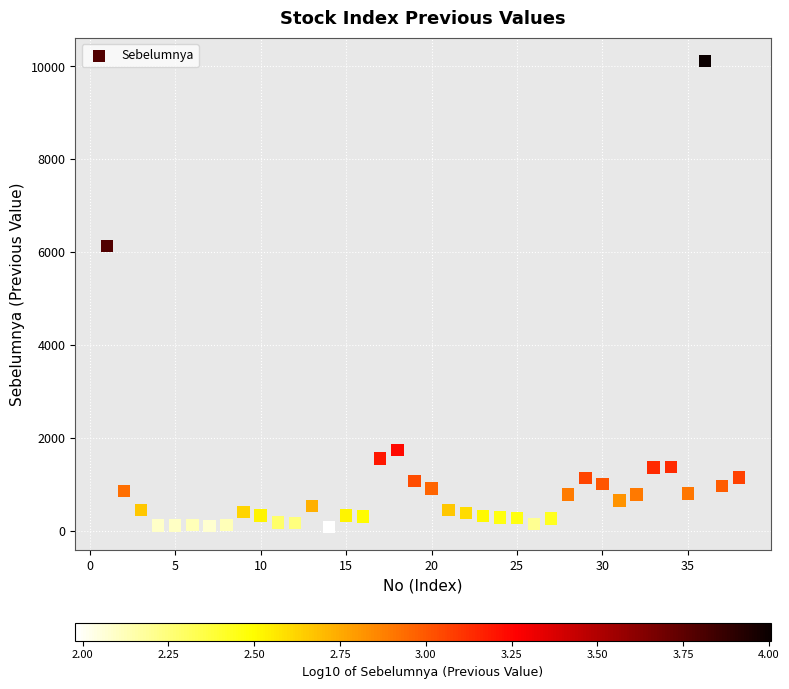

What Y value in the scatter plot is closest to 5105?

6133.2